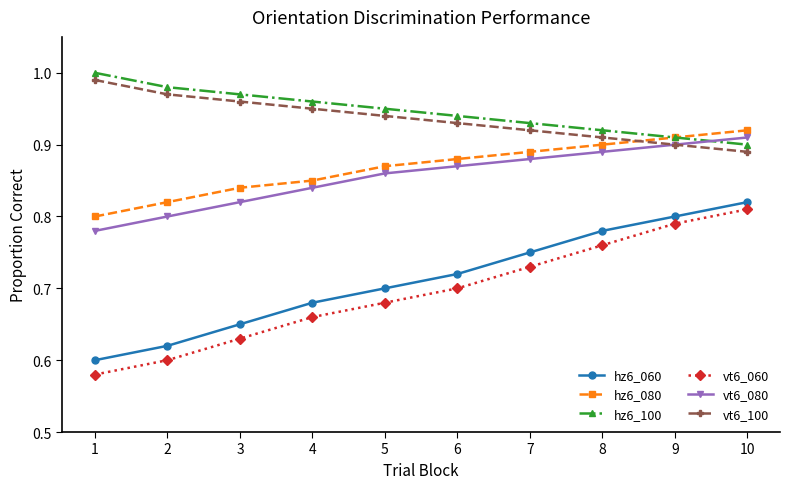

Which series has the widest spread of values?

vt6_060